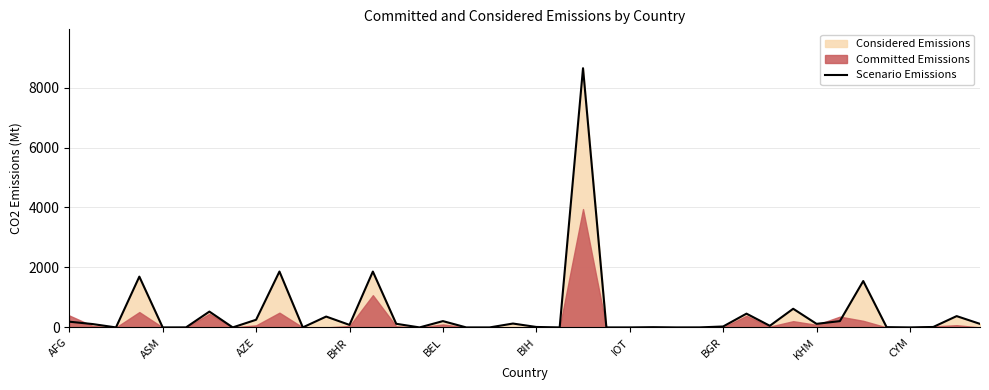

Is it true that the value at 11 is 632?

False